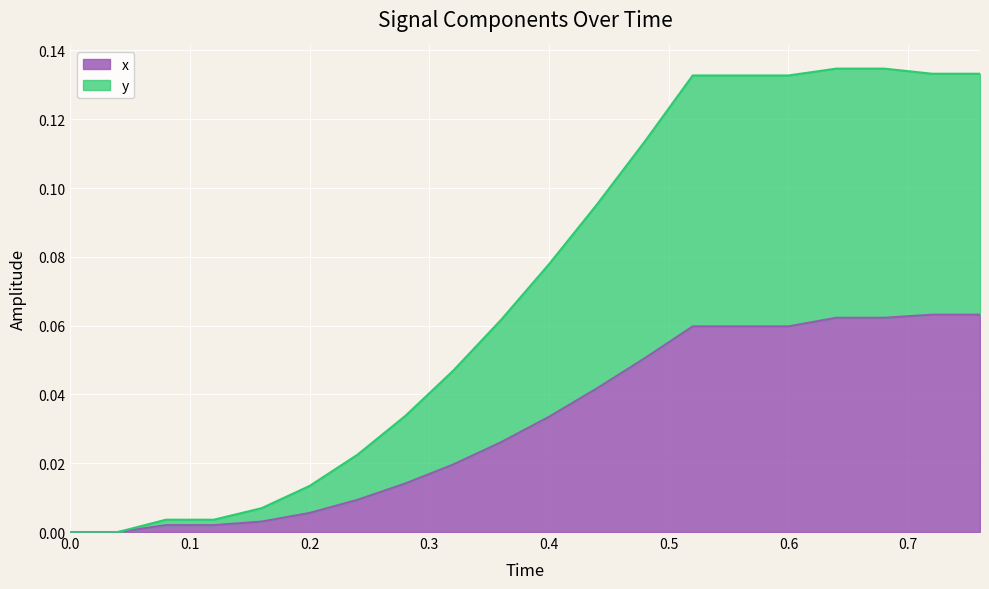

List the series in order of their peak value, highest first.

y, x